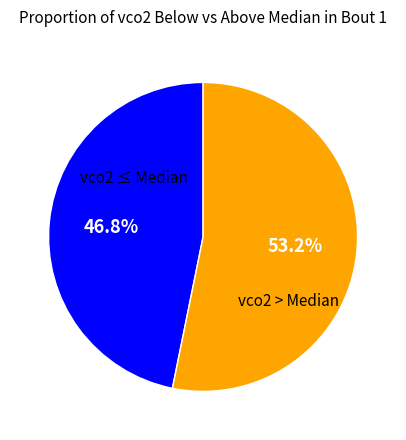

Is there any slice that represents more than half of the pie?

Yes